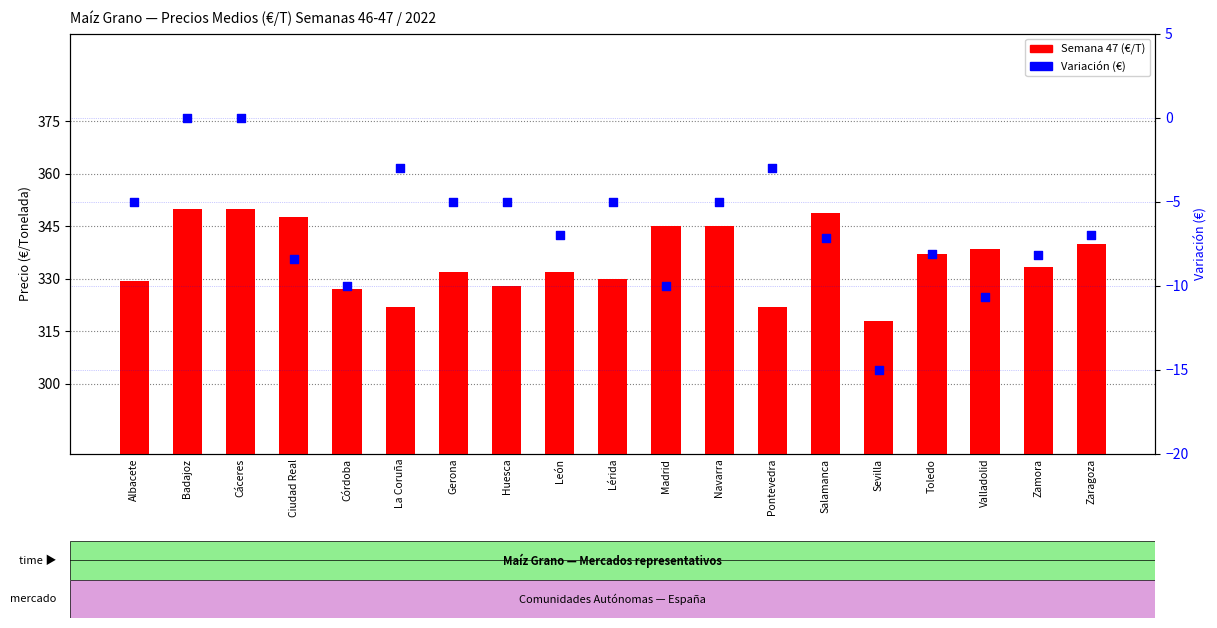

Which series has the largest Y range (max minus min)?

Semana 47 (€/T)